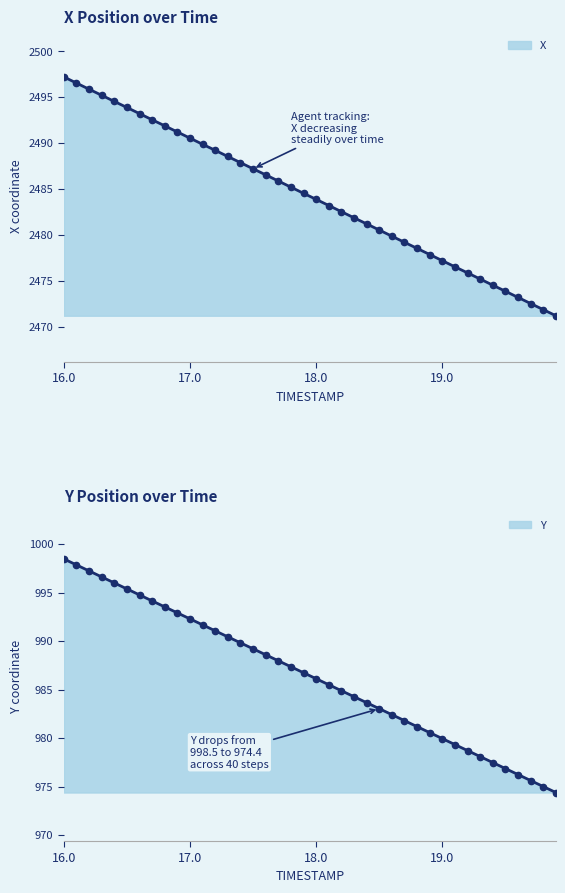

True or false: Y has more than 1 interior local peaks.

False